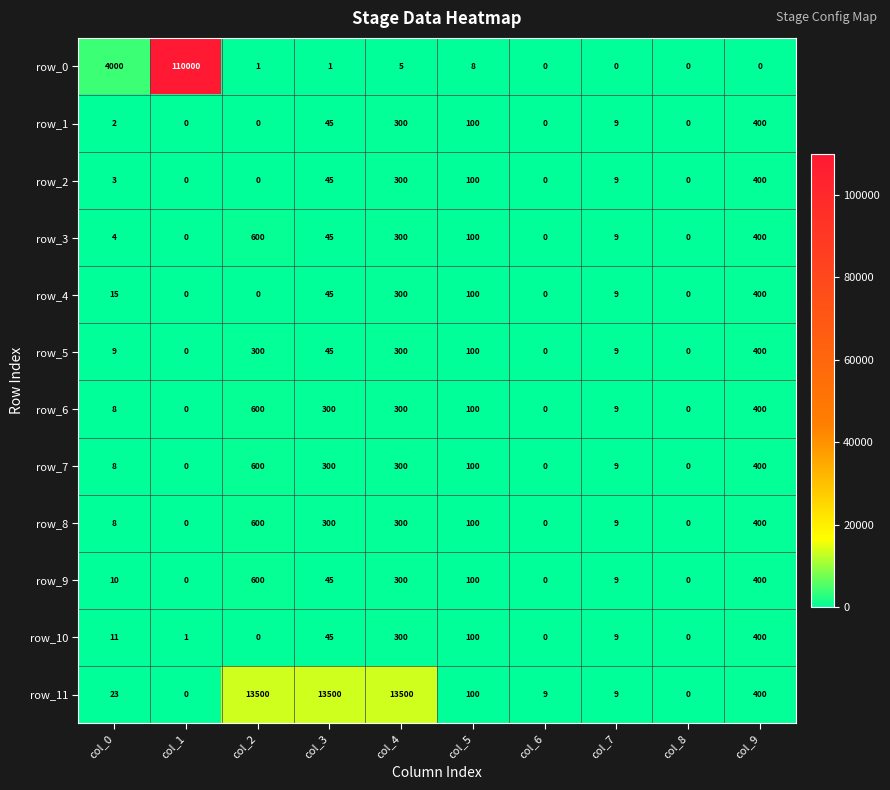

How many positive values does the row_4 series have?

6